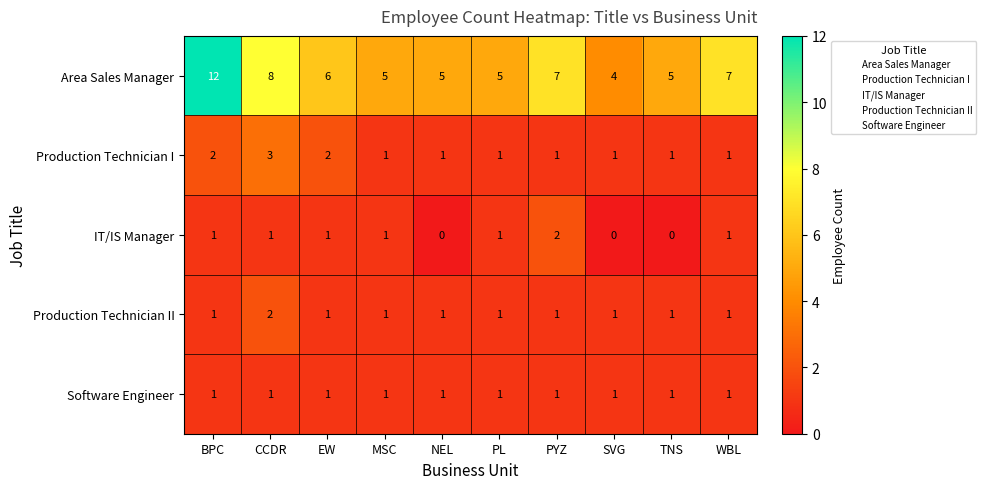

What is the sum of all Area Sales Manager values?

64